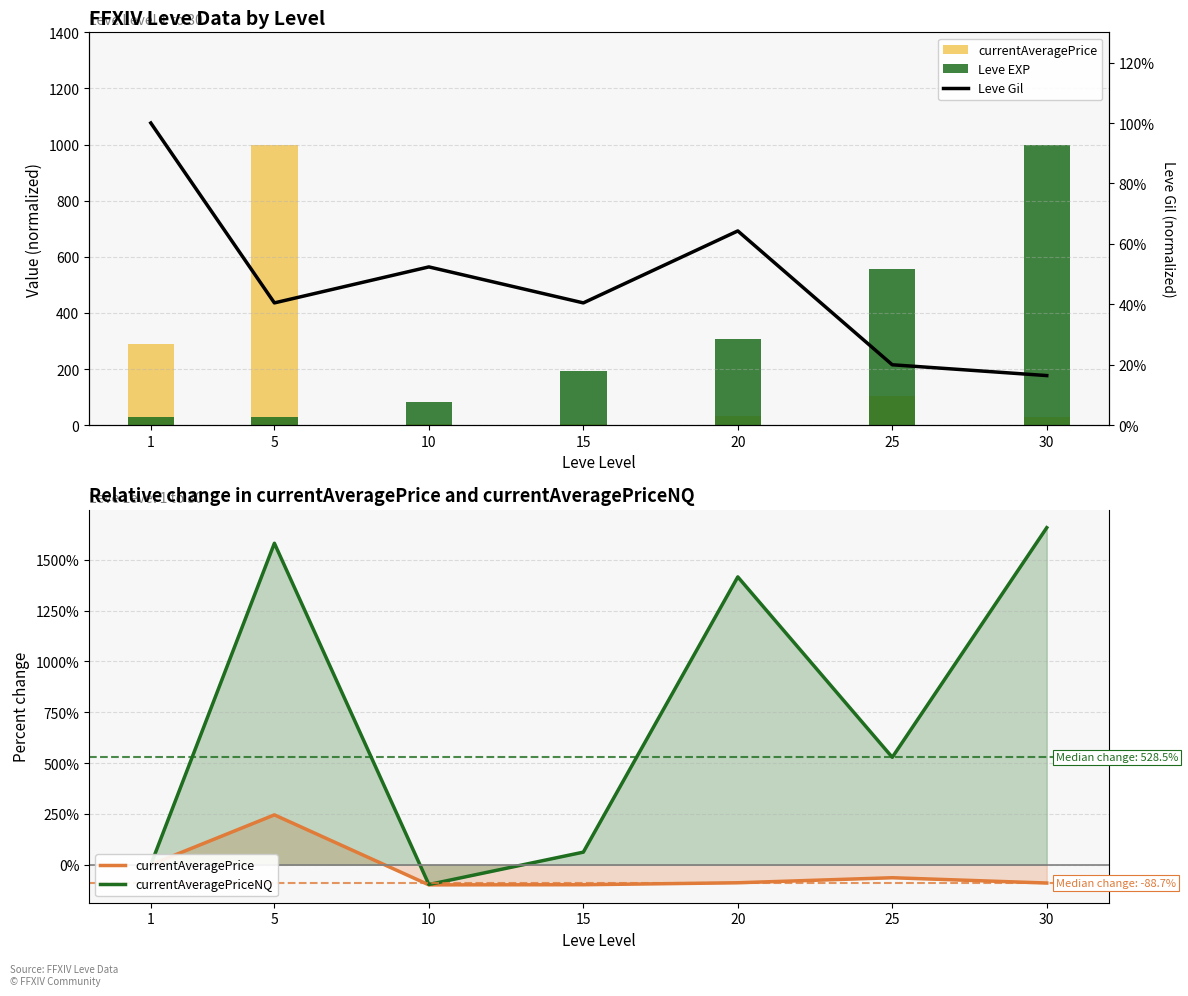

Read the Leve Gil value at 25.

200.0